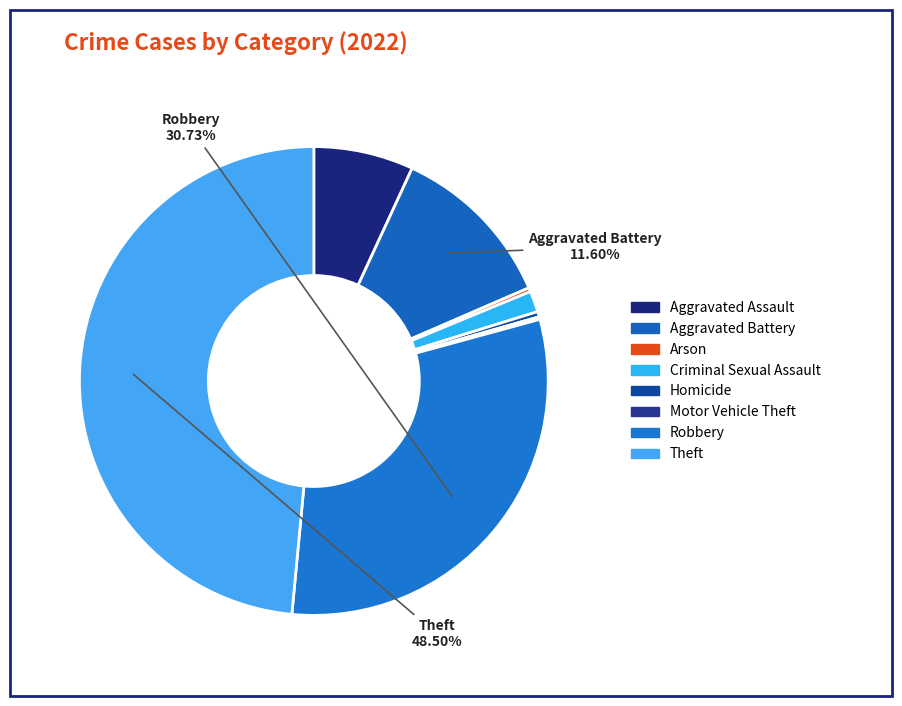

Between Robbery and Homicide, which is larger?

Robbery